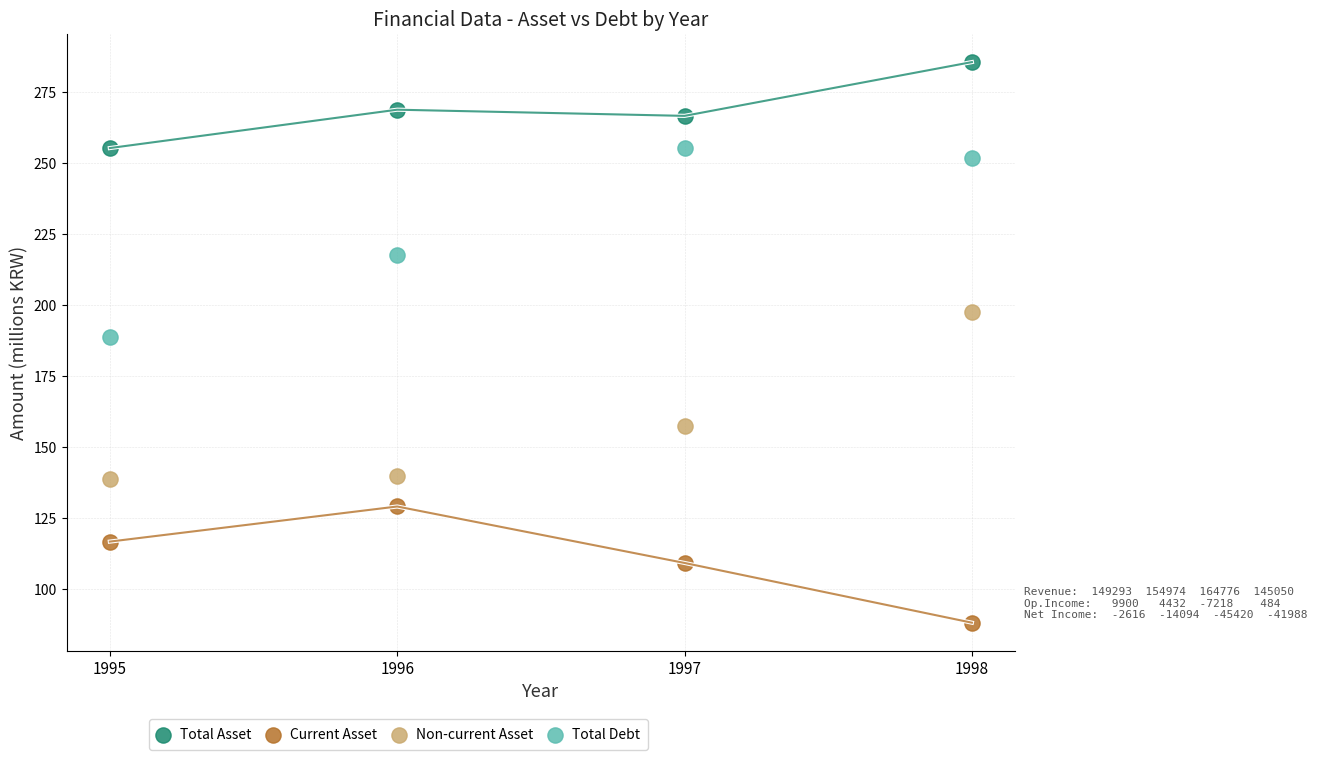

Which series contains the lowest Y value?

Current Asset